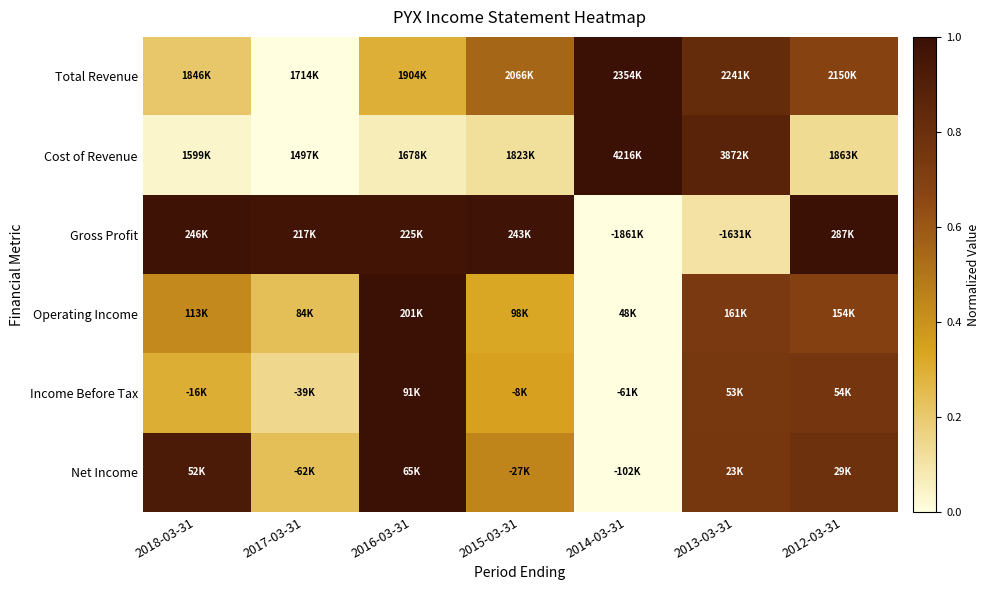

Reading left to right, transcribe all the data shown in this chart.

Total Revenue: 2018-03-31=0.2	2017-03-31=0.0	2016-03-31=0.3	2015-03-31=0.6	2014-03-31=1.0	2013-03-31=0.8	2012-03-31=0.7
Cost of Revenue: 2018-03-31=0.0	2017-03-31=0.0	2016-03-31=0.1	2015-03-31=0.1	2014-03-31=1.0	2013-03-31=0.9	2012-03-31=0.1
Gross Profit: 2018-03-31=1.0	2017-03-31=1.0	2016-03-31=1.0	2015-03-31=1.0	2014-03-31=0.0	2013-03-31=0.1	2012-03-31=1.0
Operating Income: 2018-03-31=0.4	2017-03-31=0.2	2016-03-31=1.0	2015-03-31=0.3	2014-03-31=0.0	2013-03-31=0.7	2012-03-31=0.7
Income Before Tax: 2018-03-31=0.3	2017-03-31=0.1	2016-03-31=1.0	2015-03-31=0.3	2014-03-31=0.0	2013-03-31=0.7	2012-03-31=0.8
Net Income: 2018-03-31=0.9	2017-03-31=0.2	2016-03-31=1.0	2015-03-31=0.4	2014-03-31=0.0	2013-03-31=0.8	2012-03-31=0.8